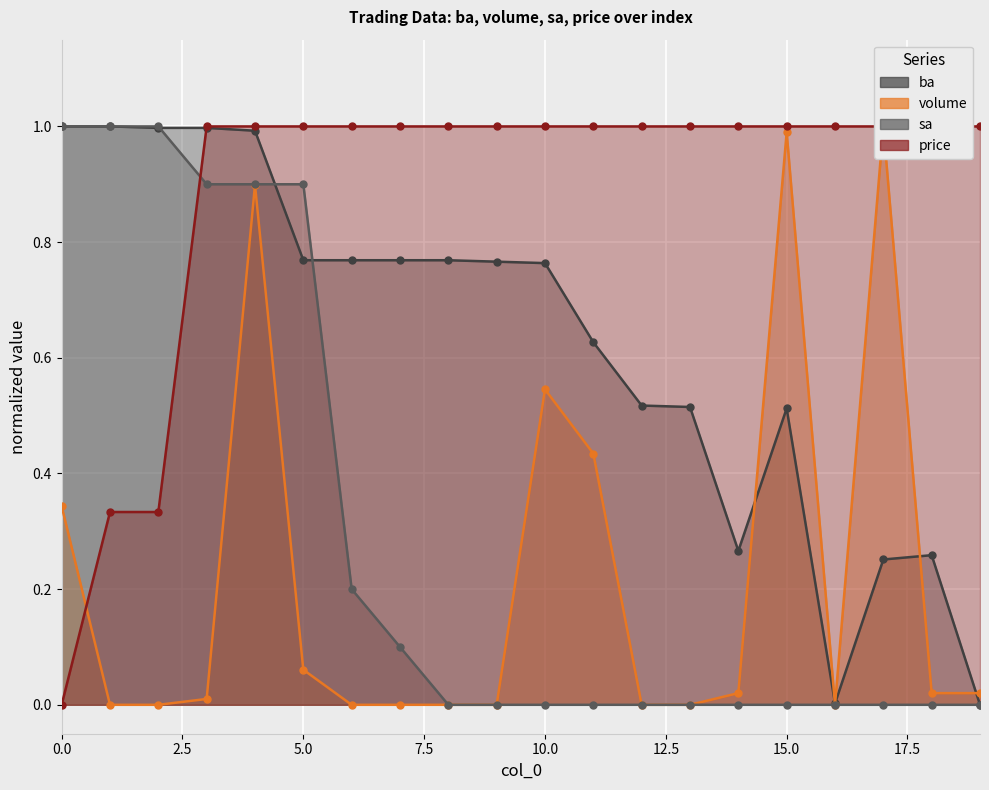

At which category is the sum across all series the highest?

4